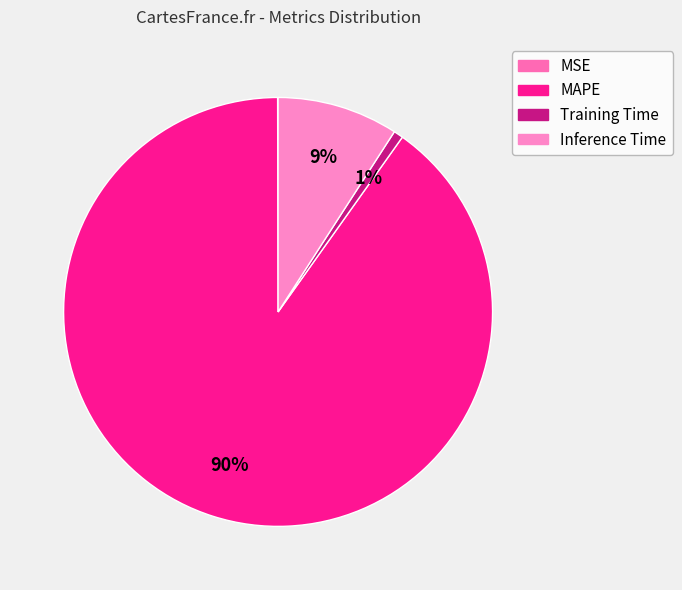

Which slice represents more than half of the pie?

MAPE